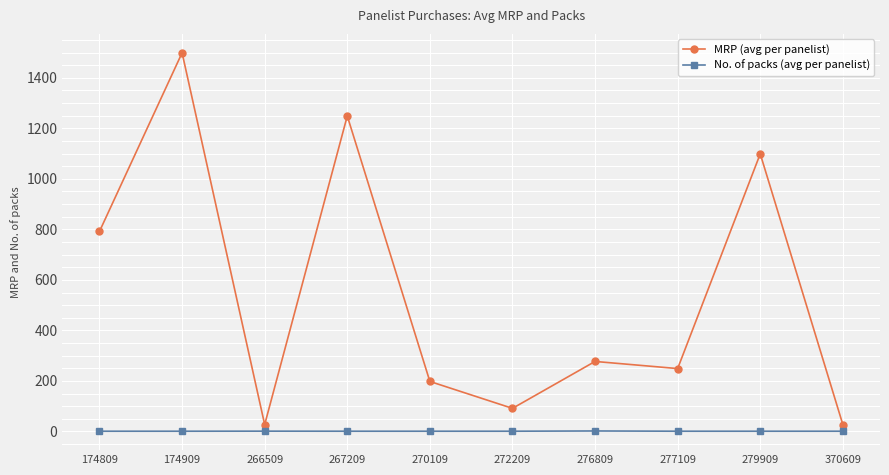

Does the chart display data point markers on the line(s)?

Yes